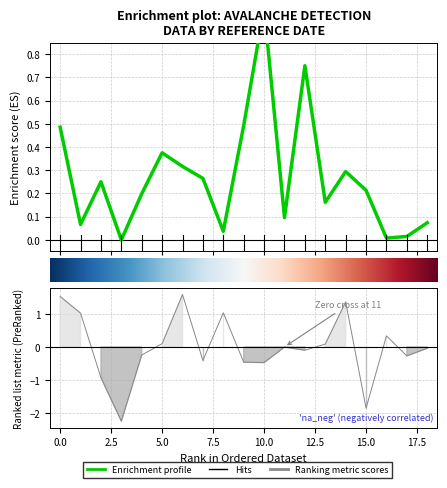

At how many categories does at least one series exceed -2?

19